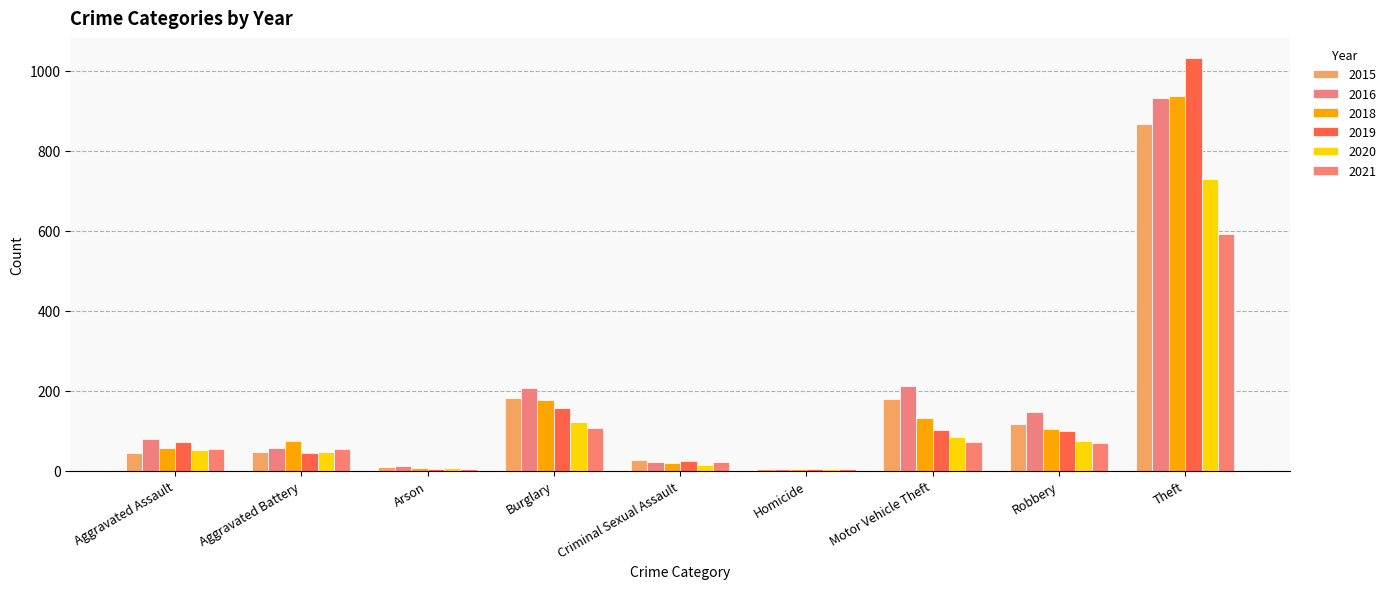

At how many categories does at least one series exceed 190?

3